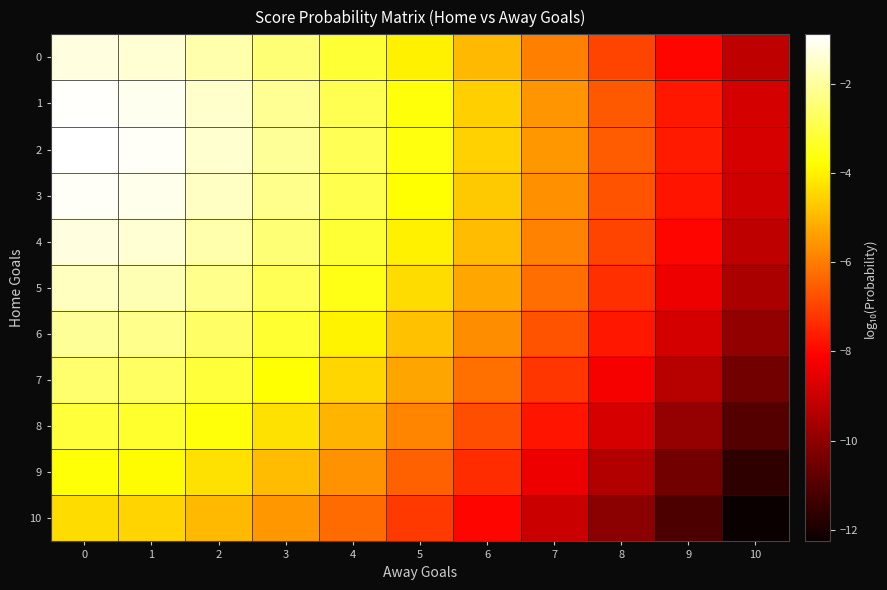

Reading left to right, what are all the values shown in this chart?

0: 0=-1.3	1=-1.4	2=-1.9	3=-2.5	4=-3.2	5=-4.0	6=-4.9	7=-5.9	8=-7.0	9=-8.0	10=-9.2
1: 0=-0.9	1=-1.1	2=-1.5	3=-2.1	4=-2.8	5=-3.7	6=-4.6	7=-5.6	8=-6.6	9=-7.7	10=-8.8
2: 0=-0.9	1=-1.0	2=-1.5	3=-2.1	4=-2.8	5=-3.6	6=-4.5	7=-5.5	8=-6.6	9=-7.6	10=-8.8
3: 0=-1.0	1=-1.2	2=-1.6	3=-2.2	4=-2.9	5=-3.8	6=-4.7	7=-5.7	8=-6.7	9=-7.8	10=-8.9
4: 0=-1.3	1=-1.4	2=-1.8	3=-2.5	4=-3.2	5=-4.0	6=-4.9	7=-5.9	8=-6.9	9=-8.0	10=-9.2
5: 0=-1.6	1=-1.8	2=-2.2	3=-2.8	4=-3.5	5=-4.4	6=-5.3	7=-6.3	8=-7.3	9=-8.4	10=-9.5
6: 0=-2.1	1=-2.2	2=-2.6	3=-3.2	4=-4.0	5=-4.8	6=-5.7	7=-6.7	8=-7.7	9=-8.8	10=-9.9
7: 0=-2.6	1=-2.7	2=-3.1	3=-3.7	4=-4.5	5=-5.3	6=-6.2	7=-7.2	8=-8.2	9=-9.3	10=-10.4
8: 0=-3.1	1=-3.2	2=-3.7	3=-4.3	4=-5.0	5=-5.9	6=-6.8	7=-7.7	8=-8.8	9=-9.9	10=-11.0
9: 0=-3.7	1=-3.9	2=-4.3	3=-4.9	4=-5.6	5=-6.5	6=-7.4	7=-8.4	8=-9.4	9=-10.5	10=-11.6
10: 0=-4.4	1=-4.5	2=-4.9	3=-5.6	4=-6.3	5=-7.1	6=-8.0	7=-9.0	8=-10.0	9=-11.1	10=-12.3